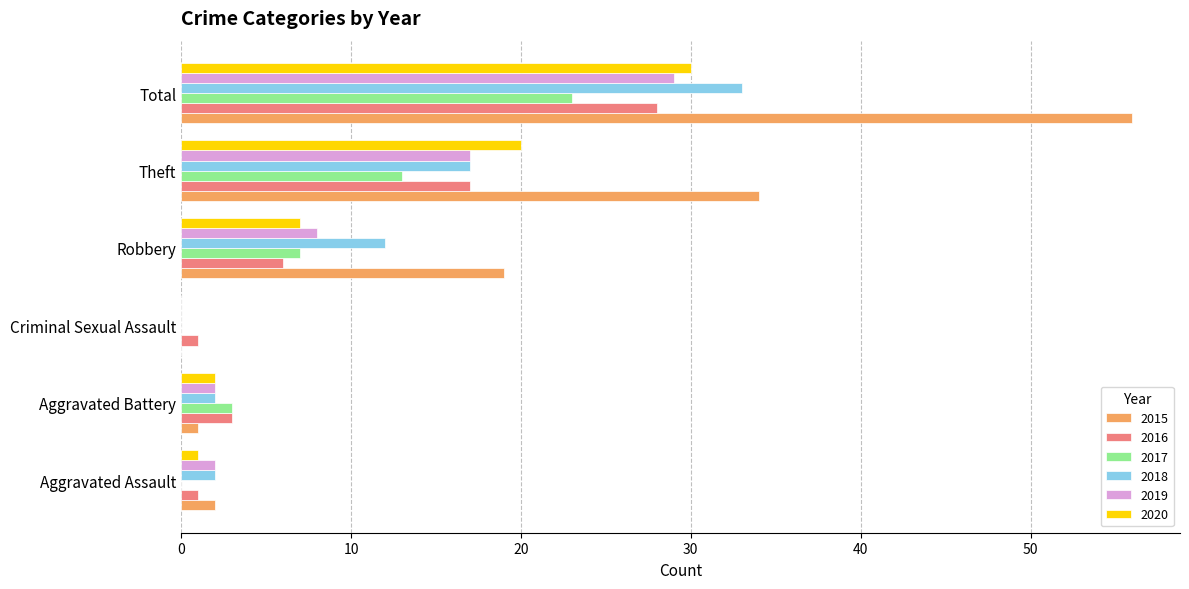

How many data points does each series have?

6